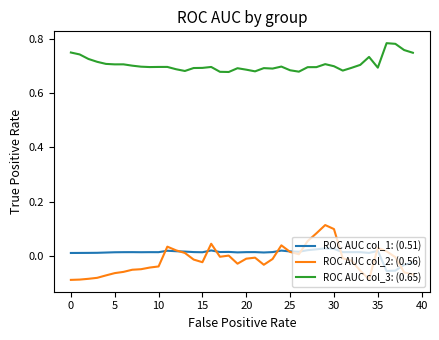

Which series has the largest total across all categories?

ROC AUC col_3: (0.65)